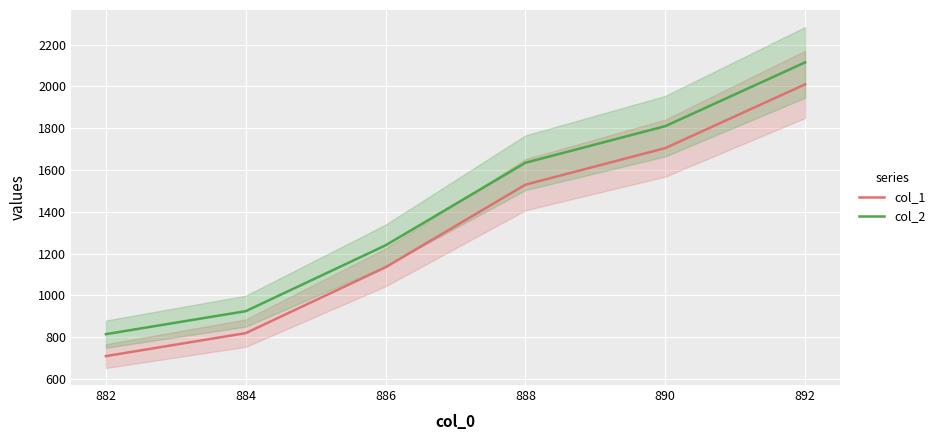

Rank the series by their average value, from lowest to highest.

col_1, col_2